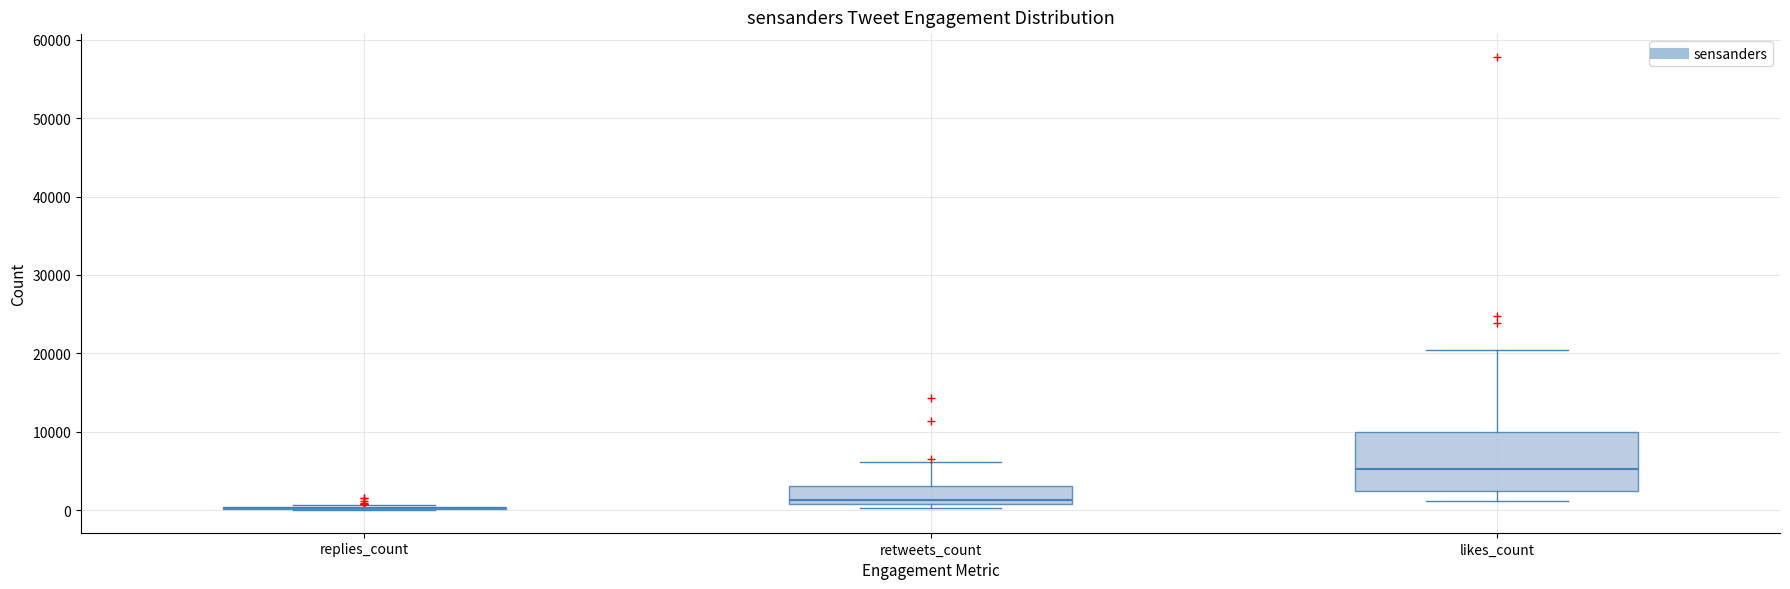

Reading left to right, read every box against the y-axis: the position of its median line, the range the box covers, and the ends of its whiskers. The values are not printed on the chart, so give them approximately, as read against the axis.

replies_count: box collapsed to a line at 0, whiskers 0 to 1000
retweets_count: median 1000 (just above the box's lower edge), box 1000 to 3000, whiskers 0 to 6000
likes_count: median 5000, box 3000 to 10000, whiskers 1000 to 20000